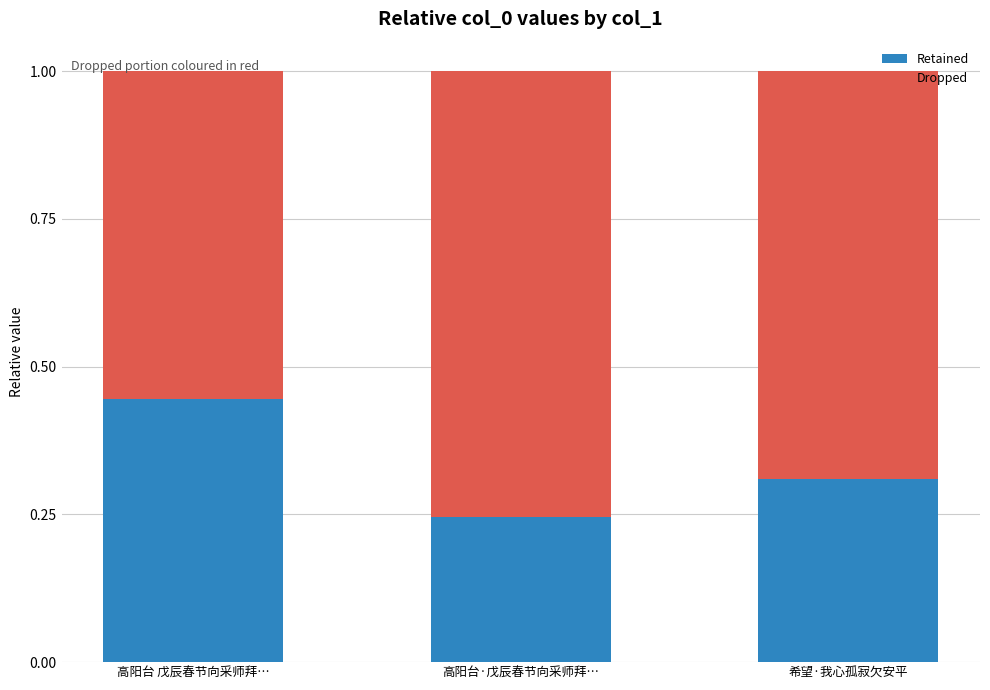

What is the average value of the Retained series?

0.3